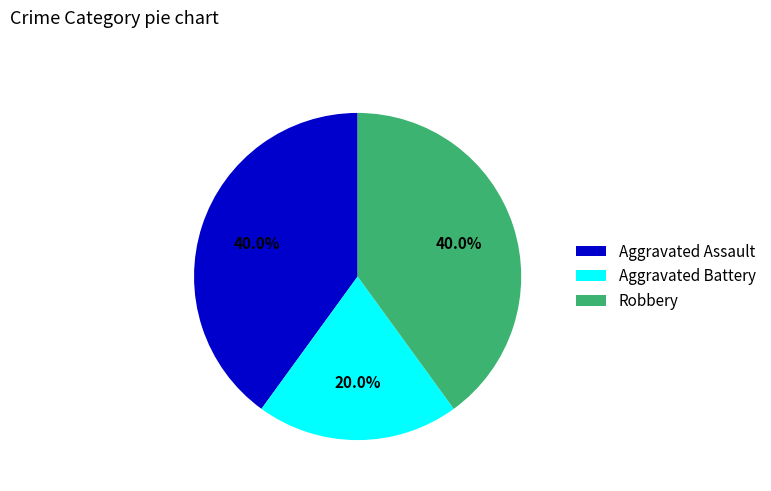

To the nearest percent, what is the combined percentage of Aggravated Assault and Robbery?

80%